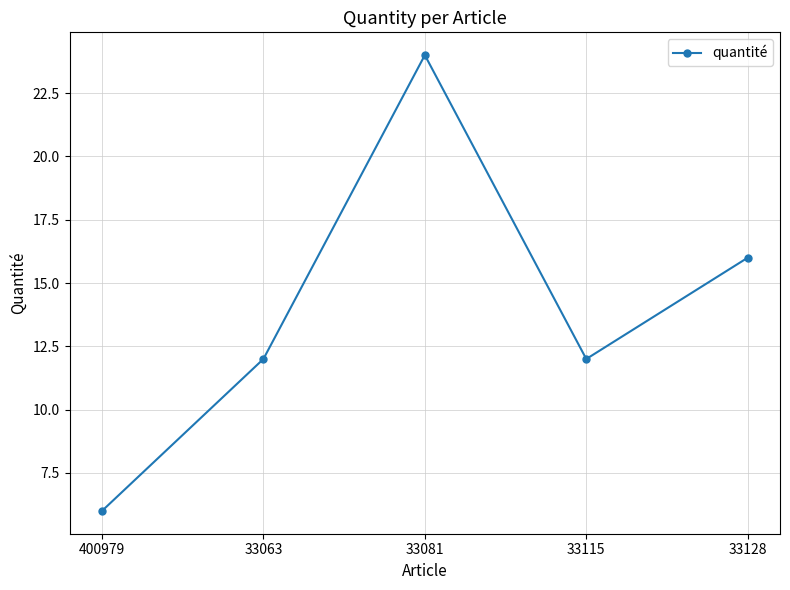

How many interior local peaks (higher than both neighbors) does the data have?

1